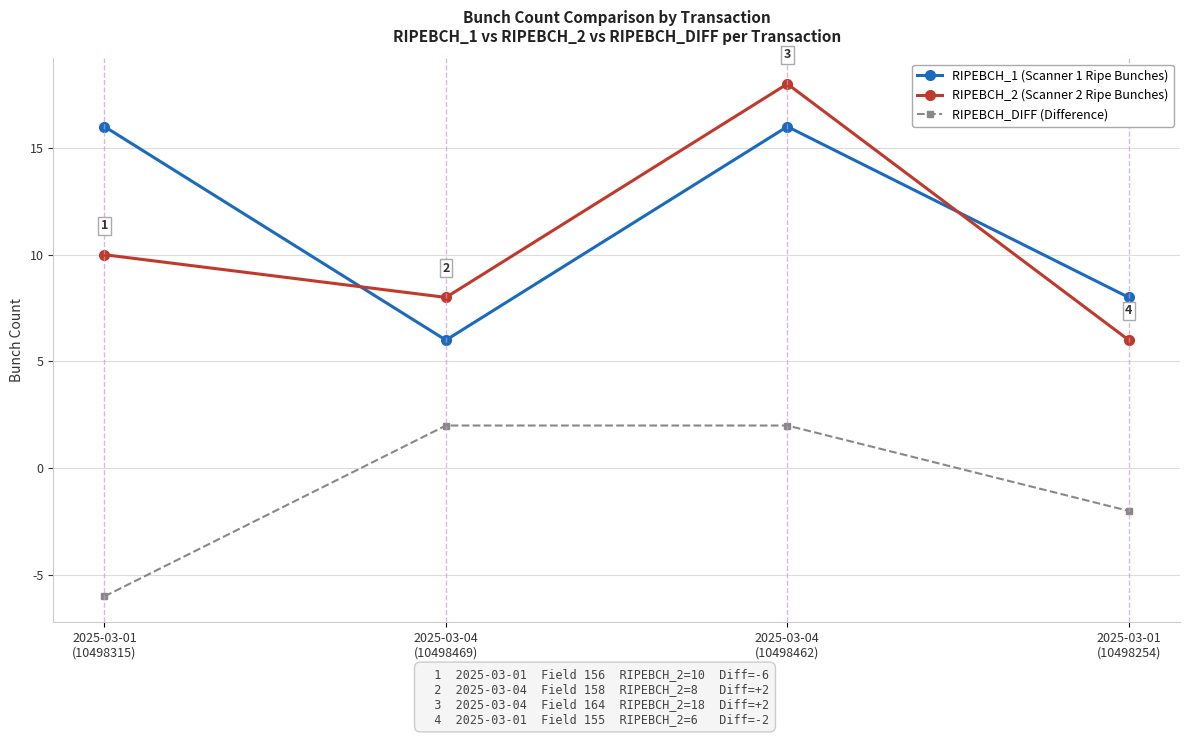

Where is the first local maximum for RIPEBCH_1 (Scanner 1 Ripe Bunches)?

2025-03-04
(10498462)